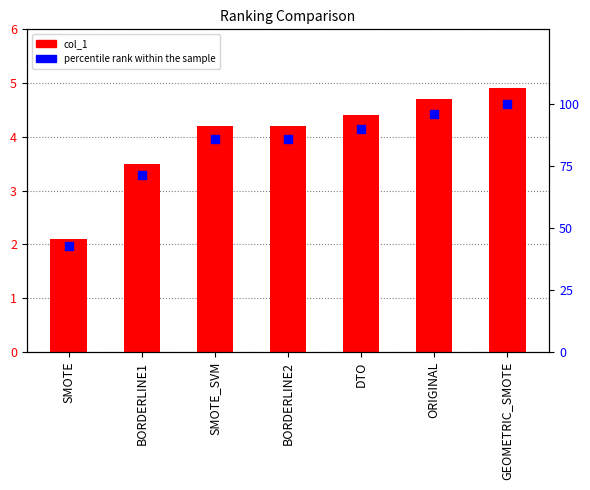

At how many categories does at least one series exceed 24?

7